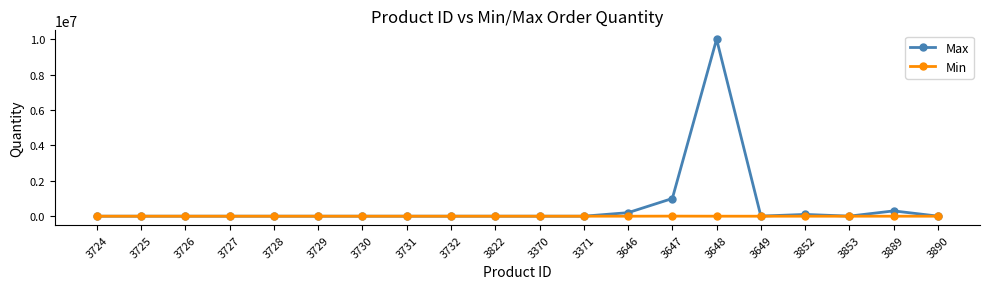

What is the highest value of the Max series?

10000000